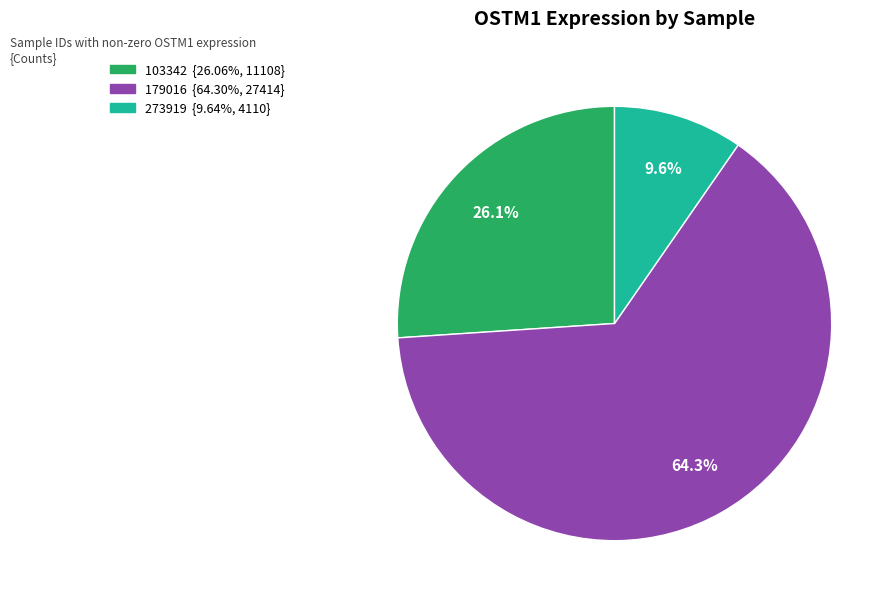

Is there a majority slice in this chart?

Yes